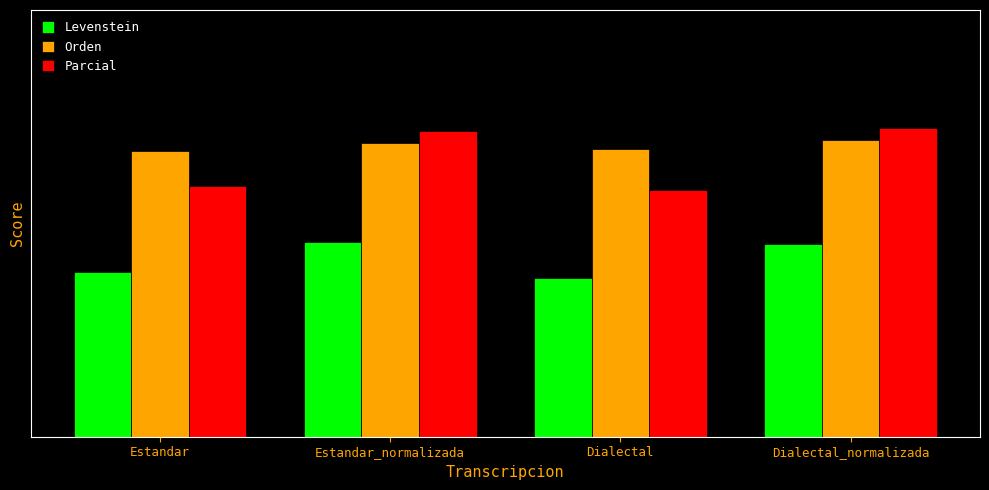

Are the bars grouped side by side (vs. stacked)?

Yes